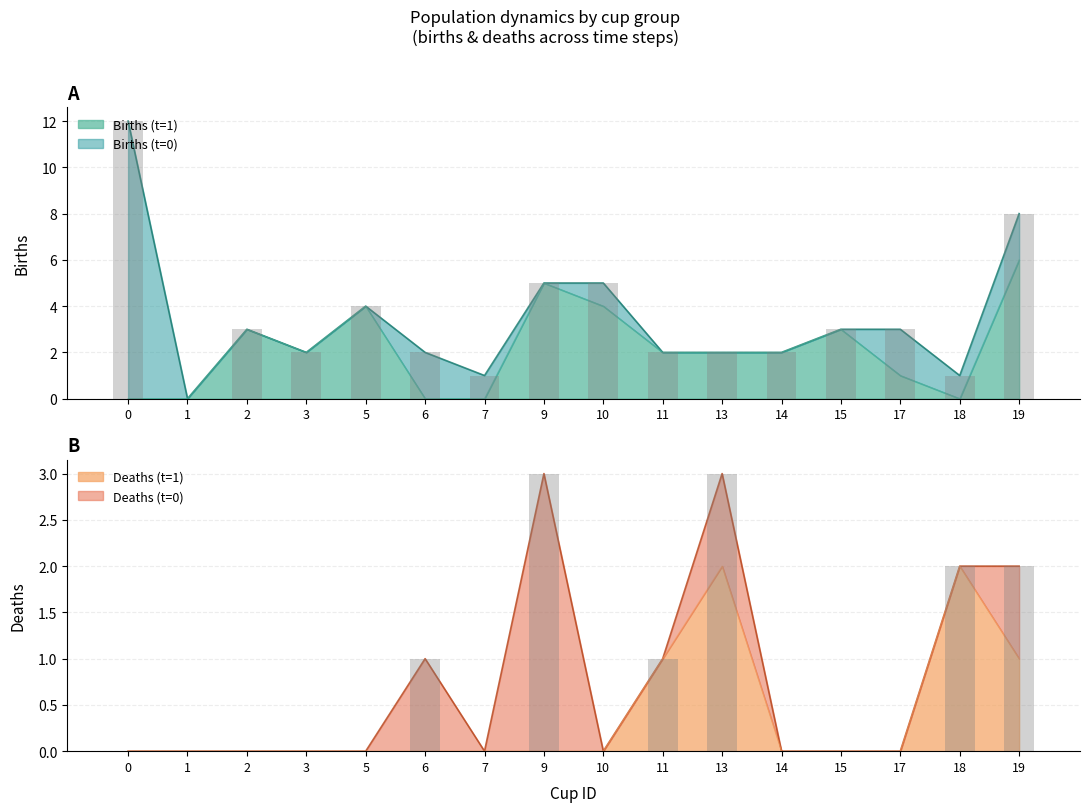

What is the value of the births_t1 bar at the 11th from the left?

2